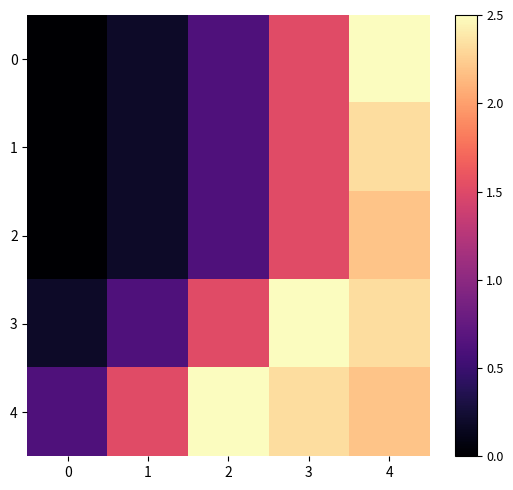

What is the maximum value shown in the chart?

38046902.2